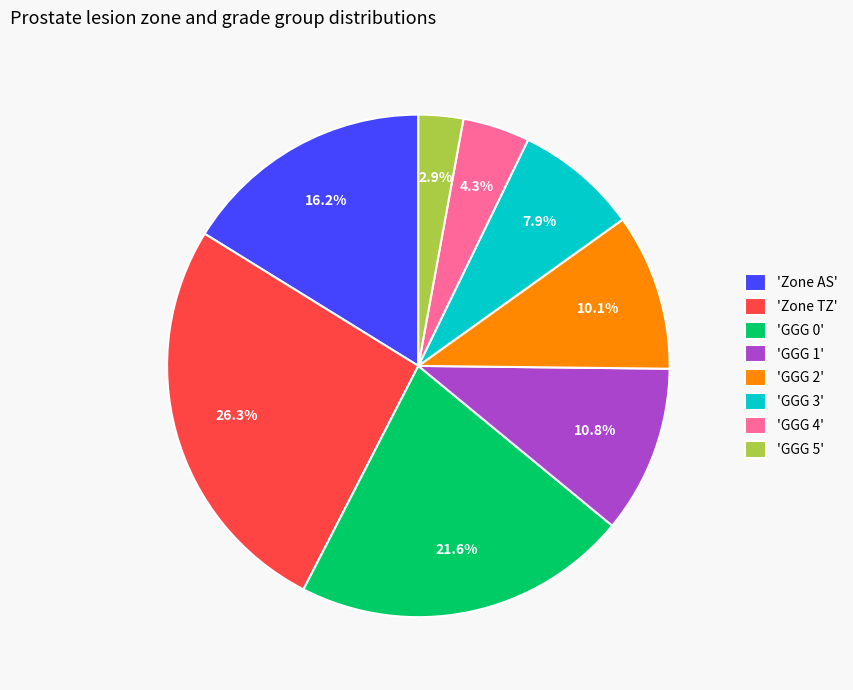

How much of the chart is everything except 'GGG 0'?

78.4%